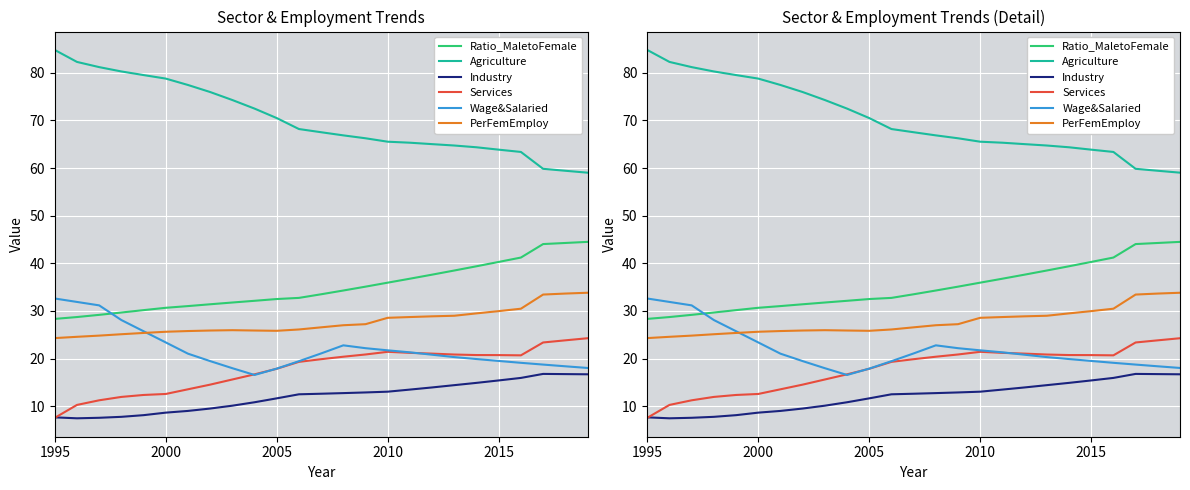

Where does the Wage&Salaried series first go above 20?

1995